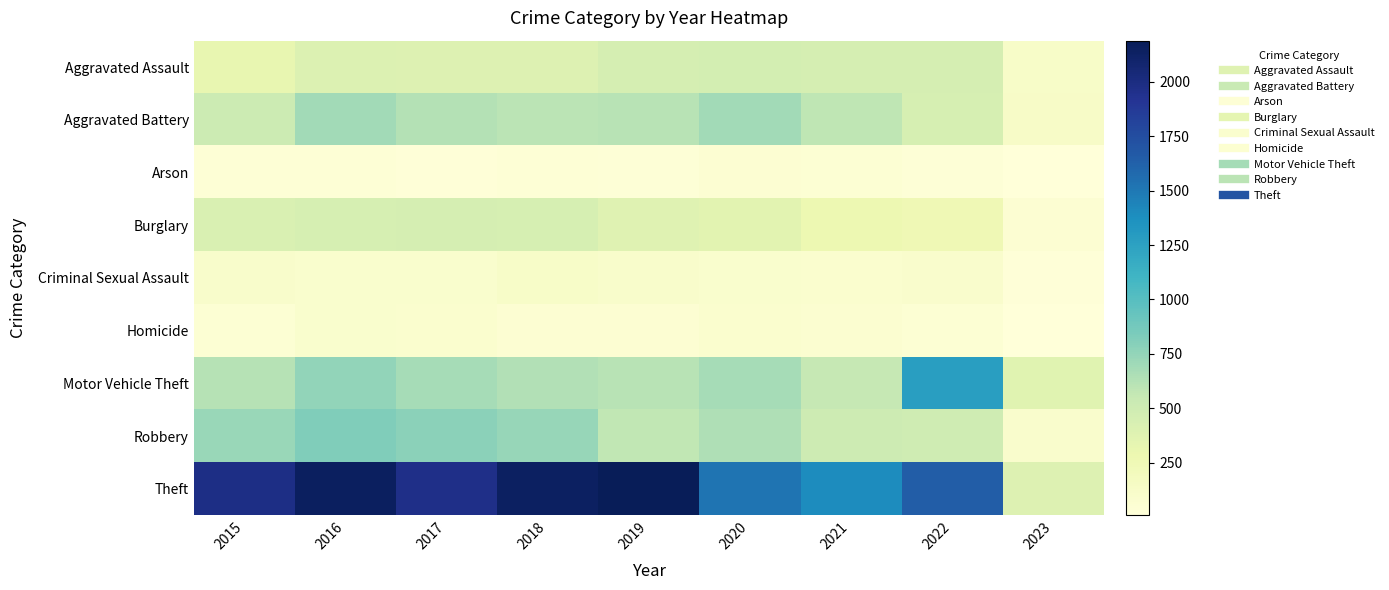

Rank the series at 2015 from highest to lowest value.

Theft, Robbery, Motor Vehicle Theft, Aggravated Battery, Burglary, Aggravated Assault, Criminal Sexual Assault, Homicide, Arson